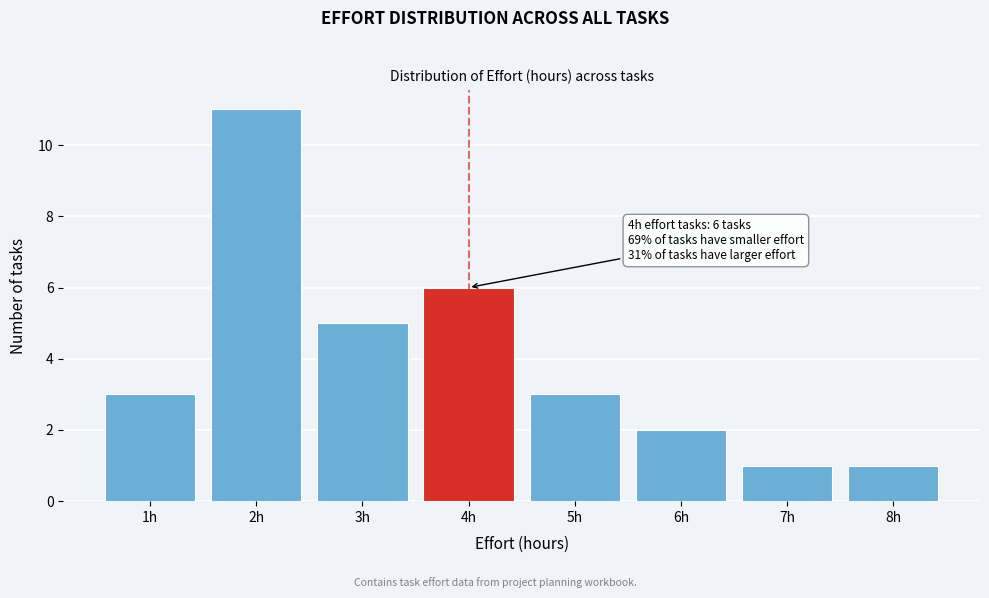

Reading left to right, extract all data points from this chart.

1h=3	2h=11	3h=5	4h=6	5h=3	6h=2	7h=1	8h=1